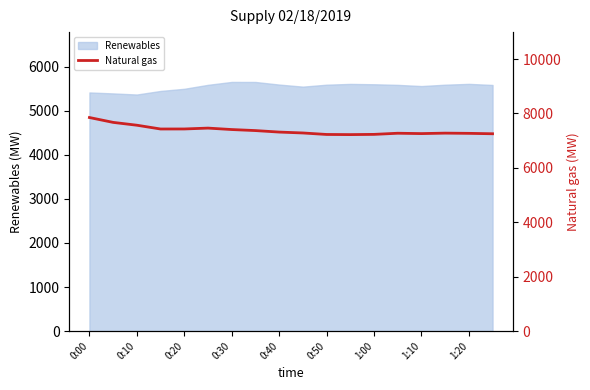

How many values are below 7314?

9